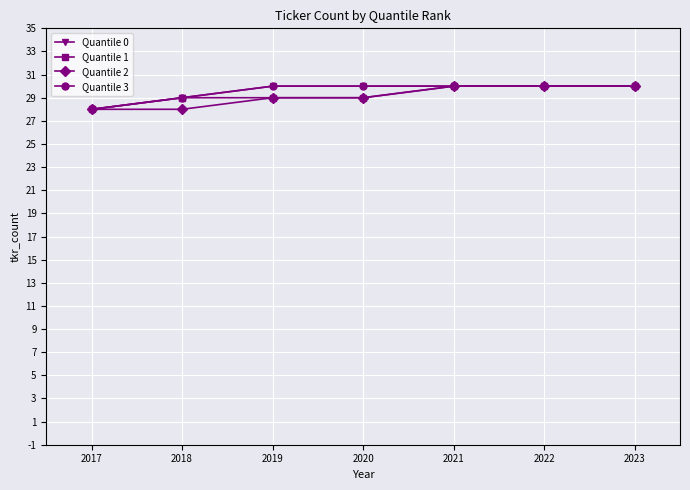

Is this an area chart (filled region under the line)?

No